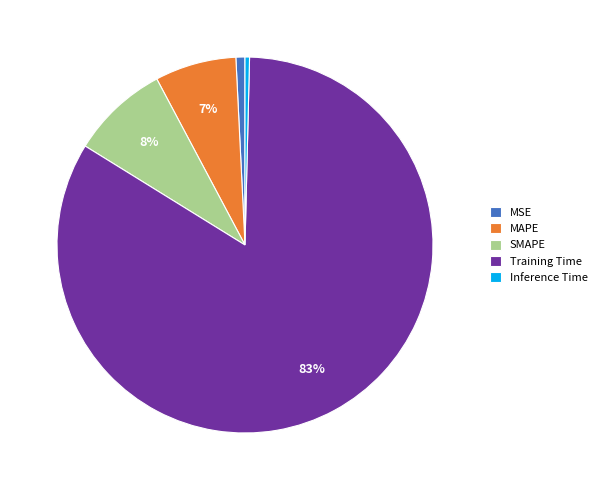

To the nearest percent, what is the difference between the MAPE and Inference Time slice percentages?

7%